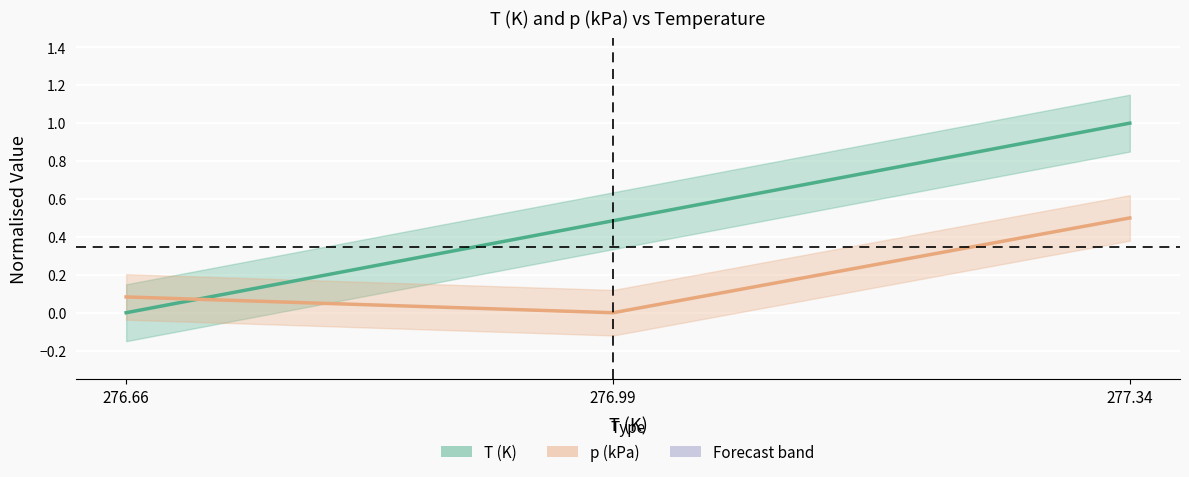

List the series in order of their overall mean, lowest first.

p (kPa), T (K)